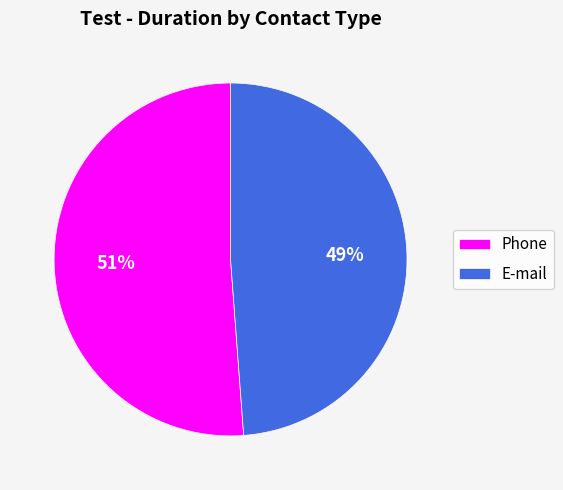

Rank the categories by value from lowest to highest.

E-mail, Phone